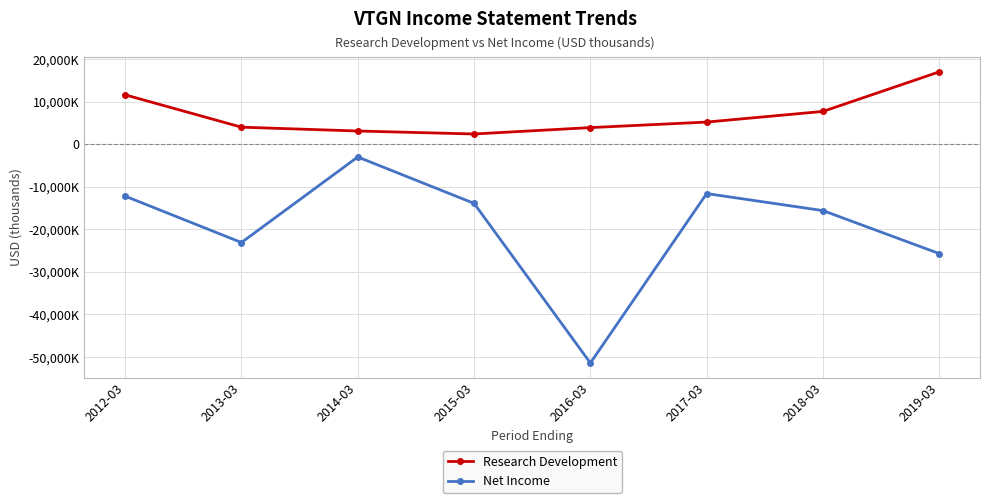

Is this an area chart (filled region under the line)?

No